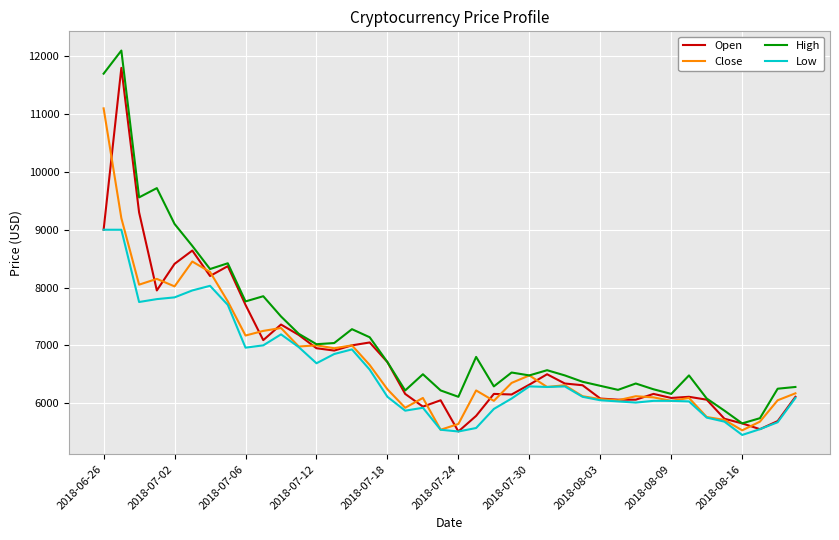

What is the maximum value for Close?

11100